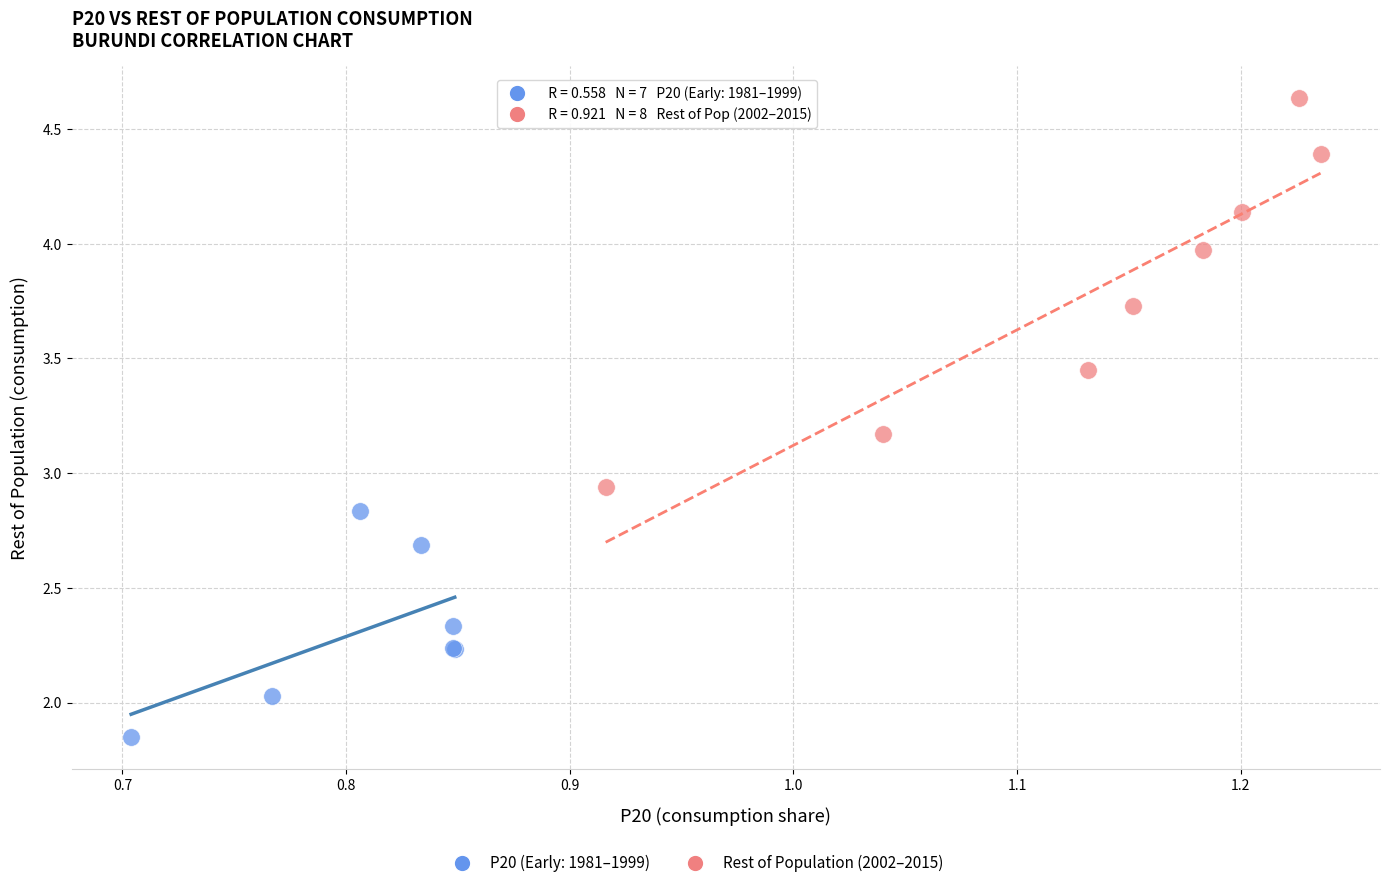

Which series contains the lowest Y value?

P20 (Early: 1981–1999)